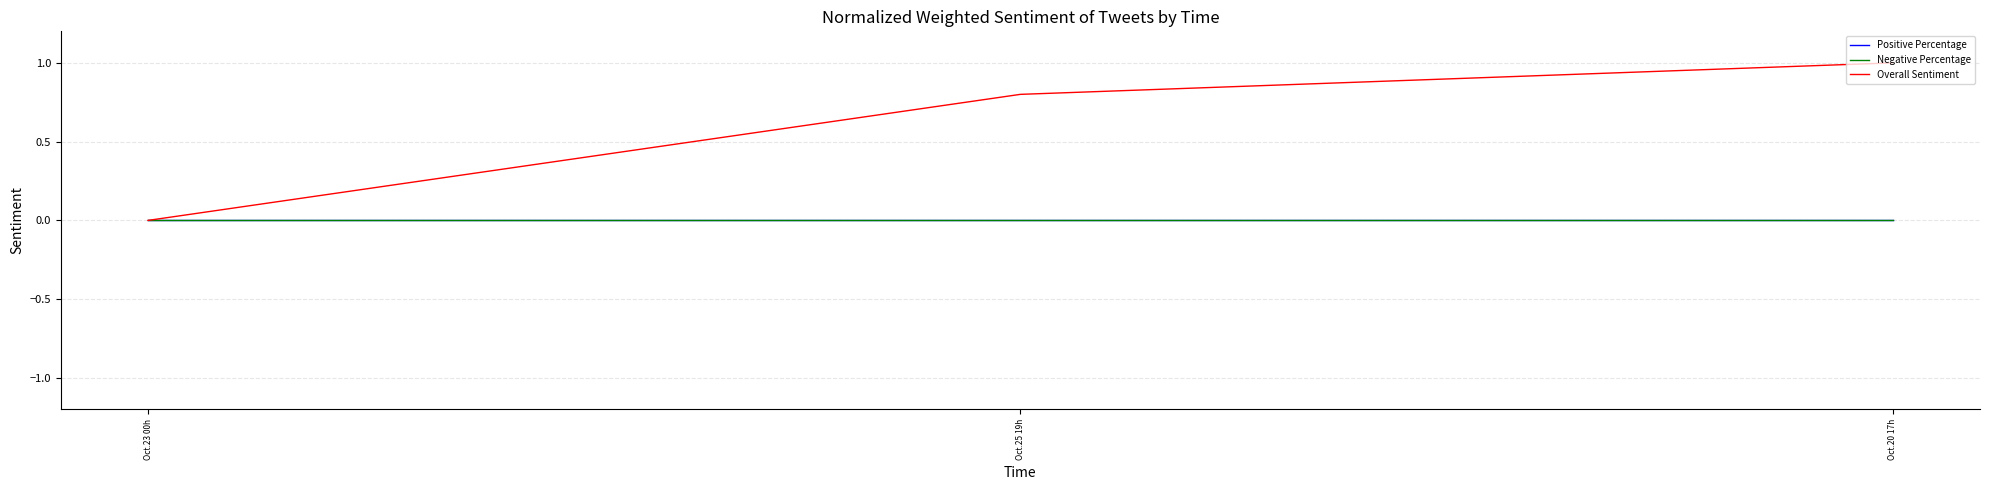

Where is Overall Sentiment nearest to the value 0?

Oct.23 00h